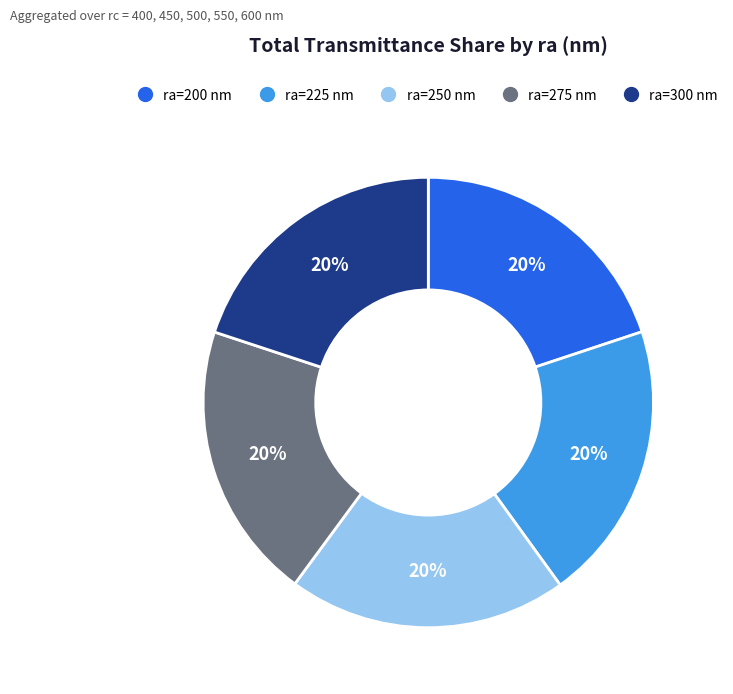

Count the number of slices in the pie.

5